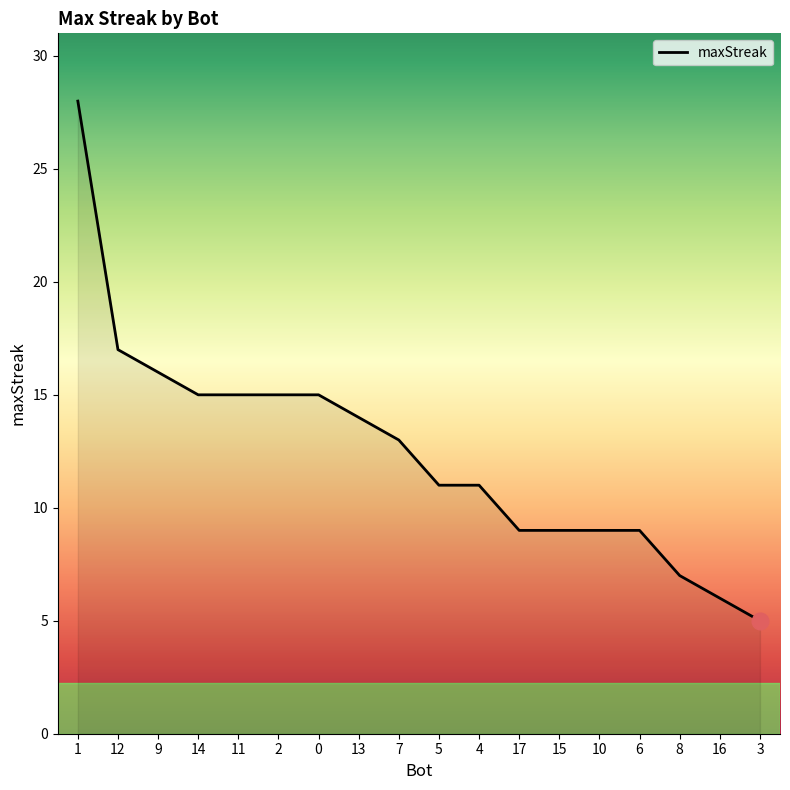

True or false: the data shows 22 at 9.

False